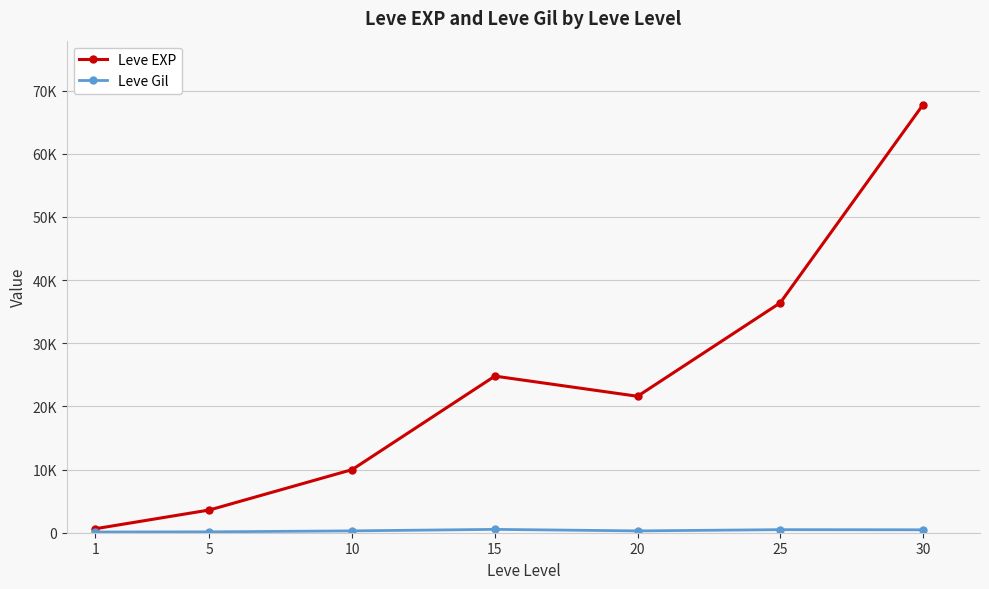

The value of Leve Gil at 1 is 113. True or false?

True